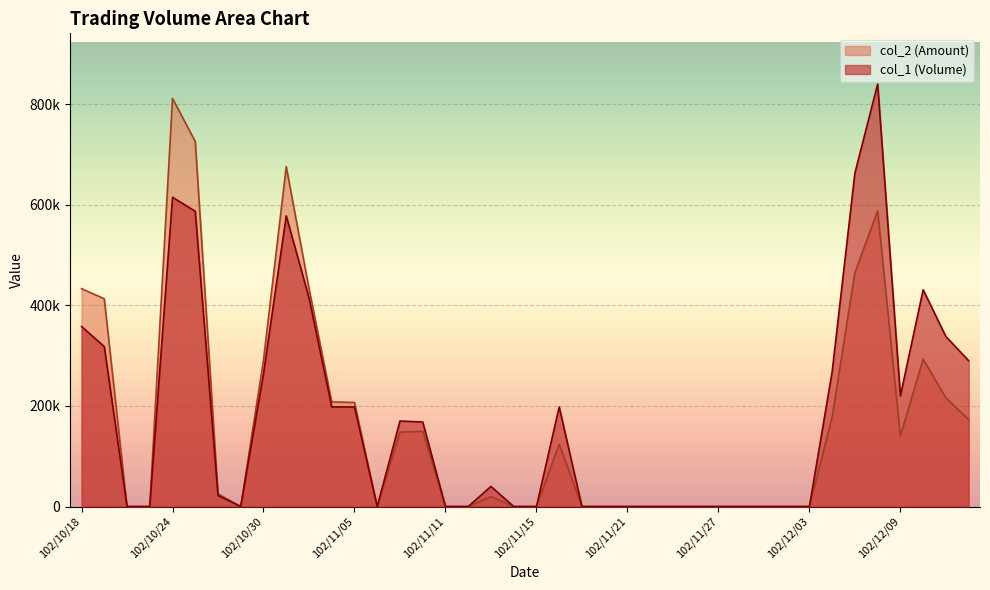

What position from the right is 102/10/21?

39